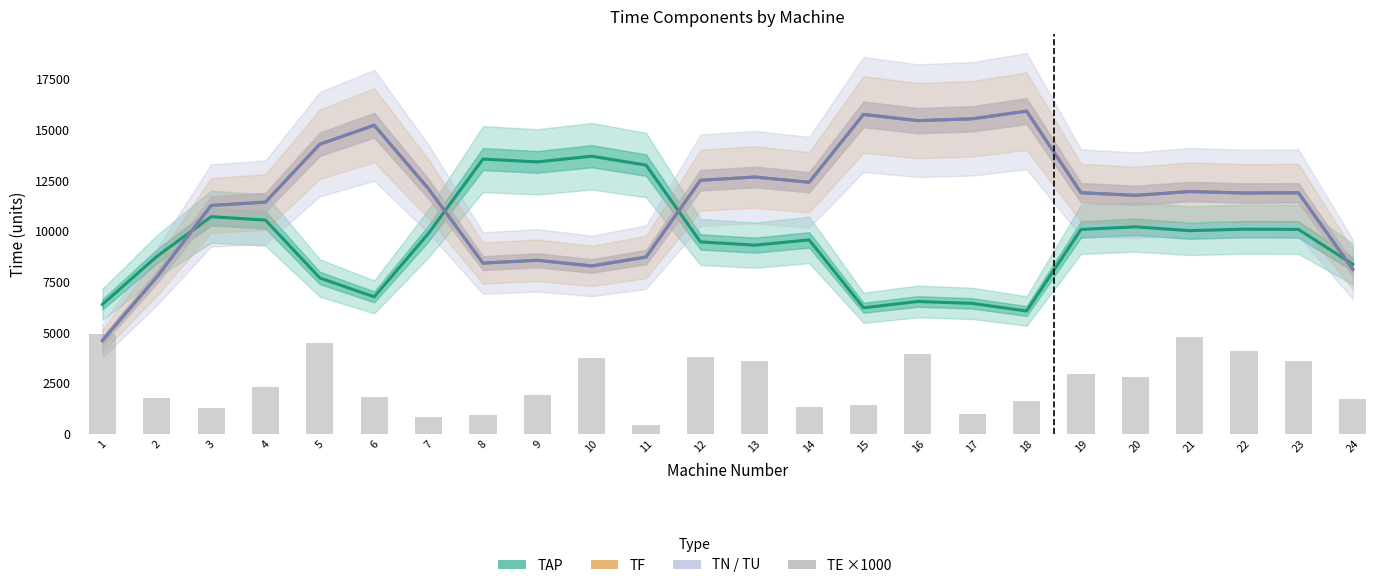

How many groups of bars are there?

24